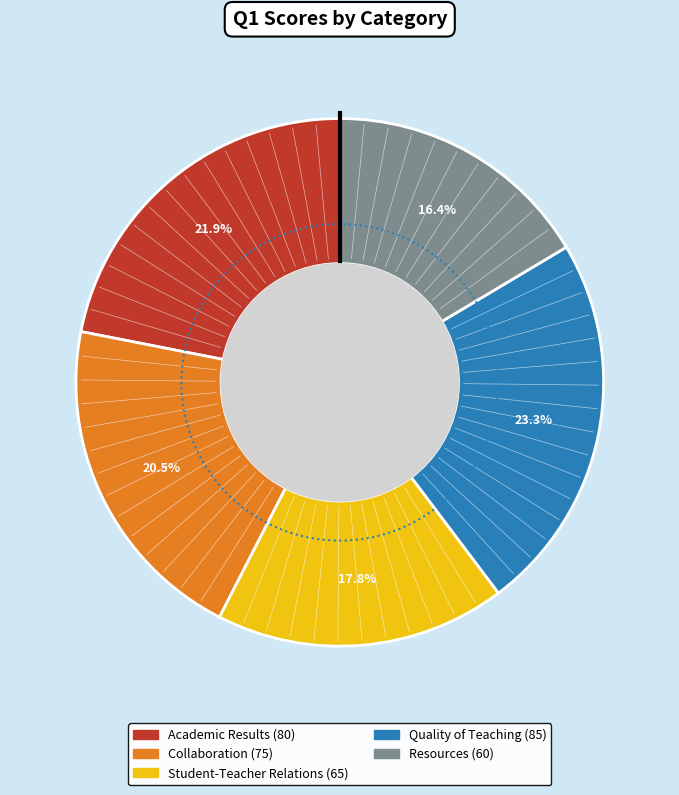

What is the smallest slice in the pie chart?

Resources